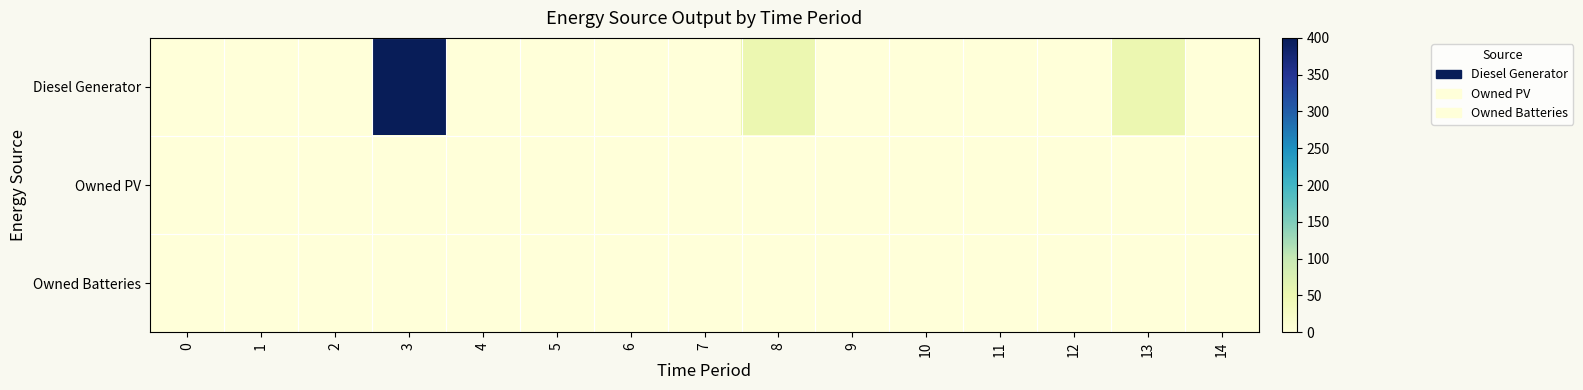

Which series has the largest range (max minus min)?

Diesel Generator